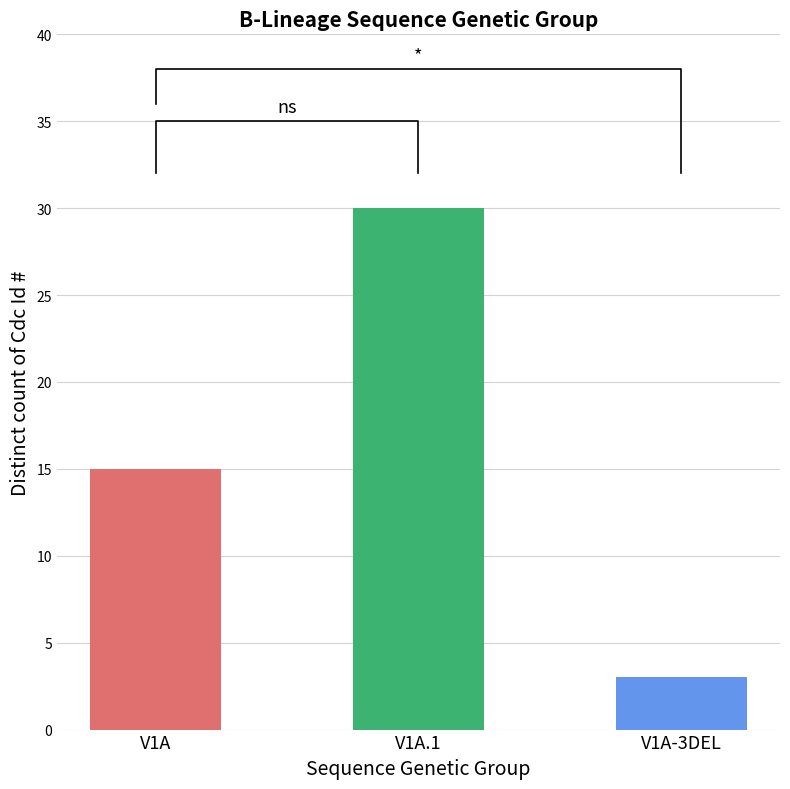

What is the label of the 2nd bar from the right?

V1A.1